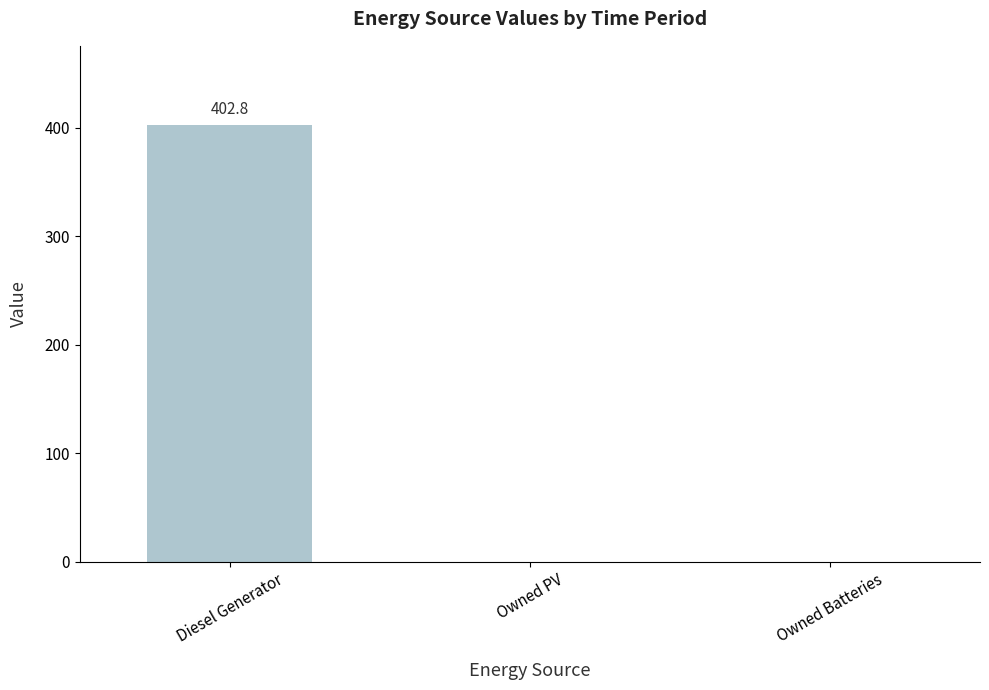

What is the greatest value displayed?

402.8